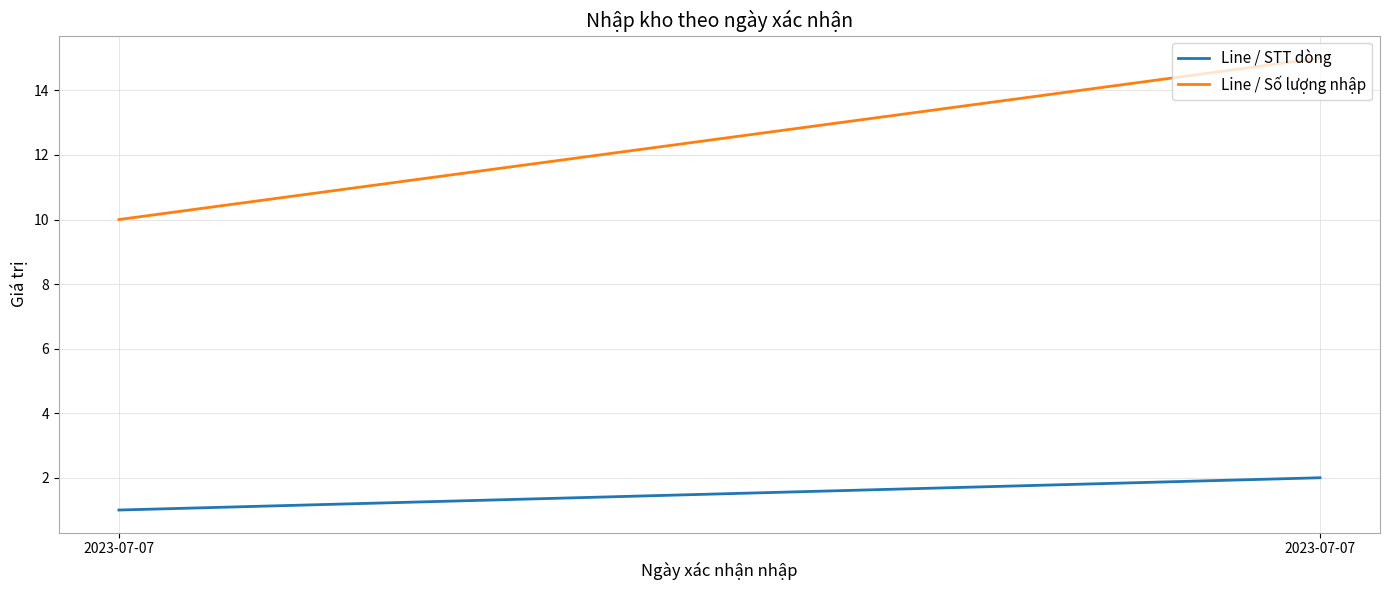

Does the chart display data point markers on the line(s)?

No